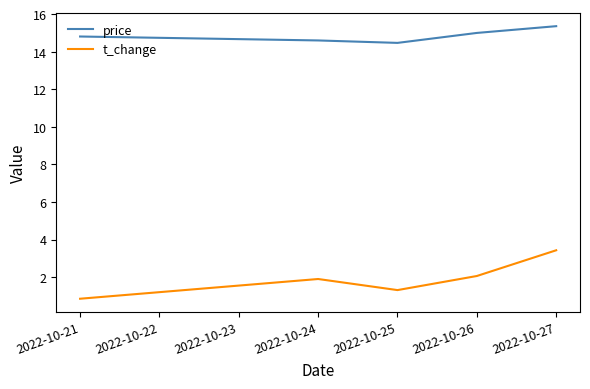

At 2022-10-24, list the series in order from largest to smallest.

price, t_change